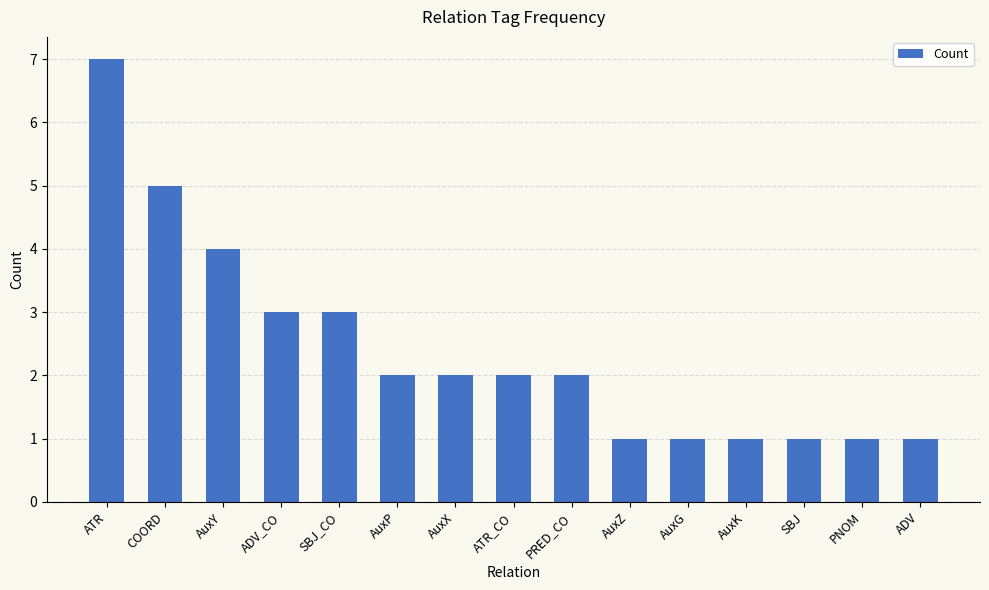

What is the average value?

2